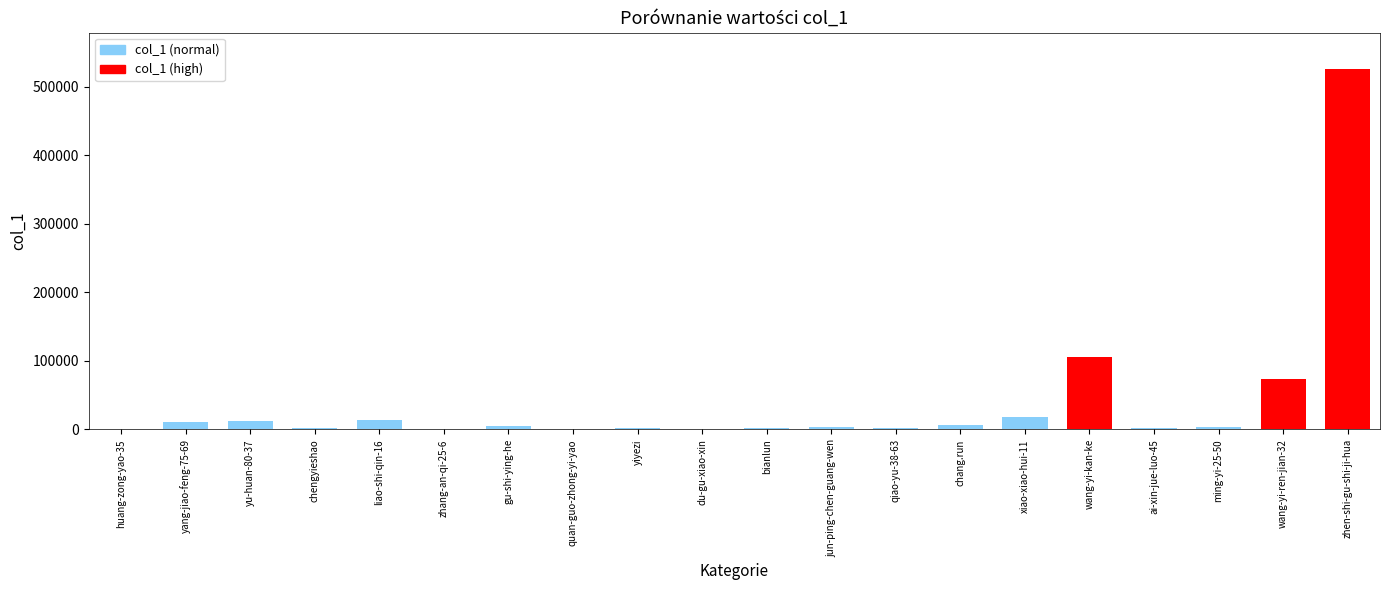

What is the sum of all values?

791283